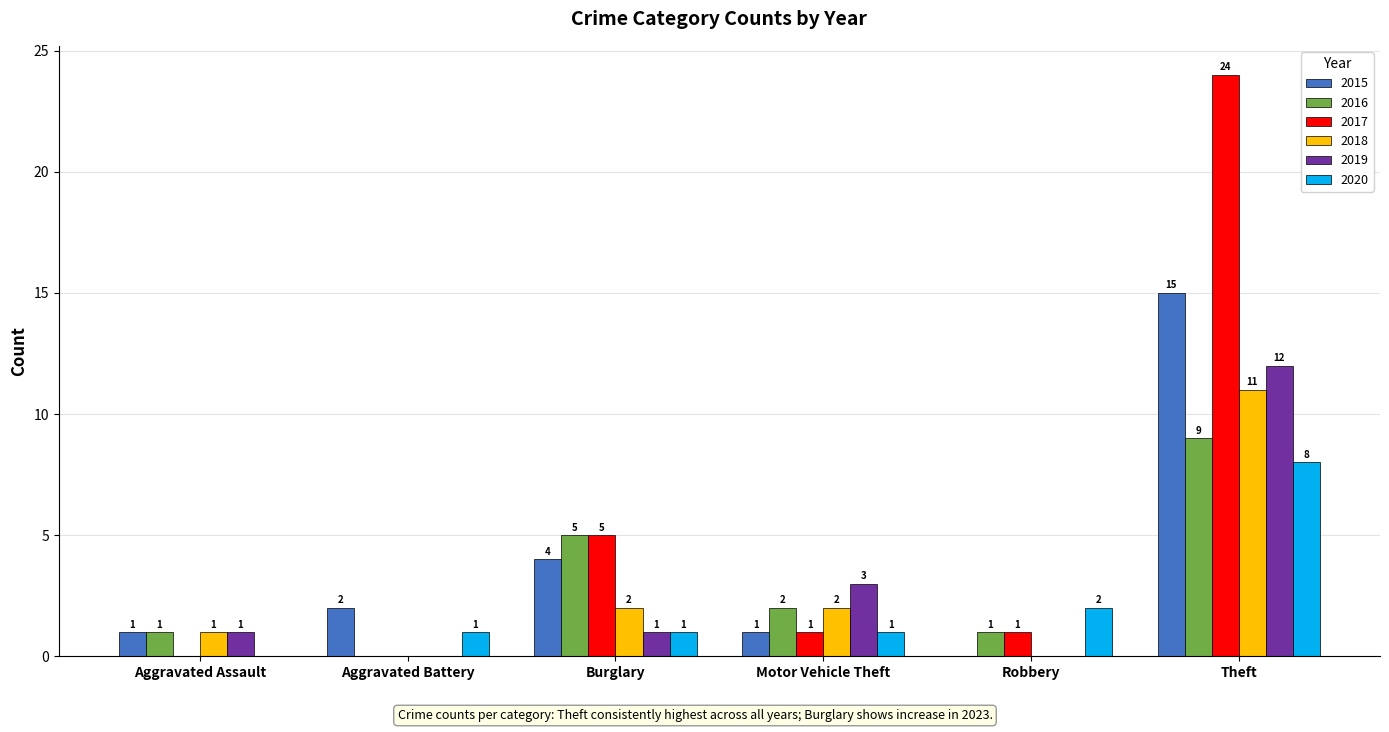

Where does the 2017 series first go above 1?

Burglary